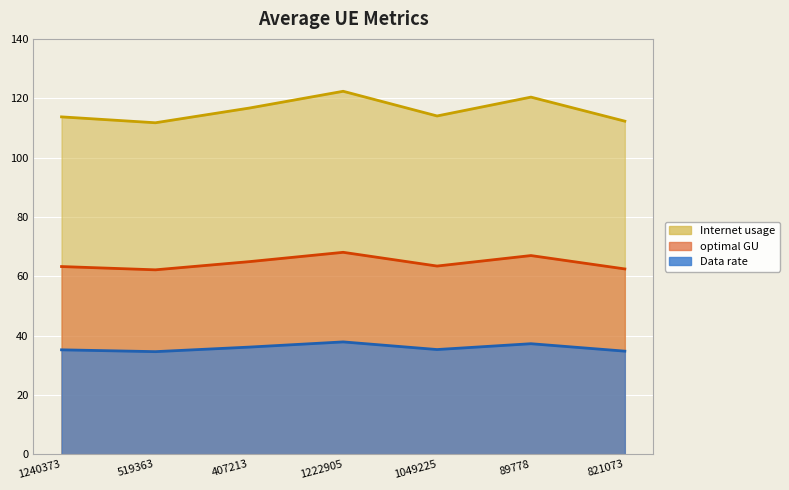

True or false: optimal GU and Internet usage cross at least once.

False